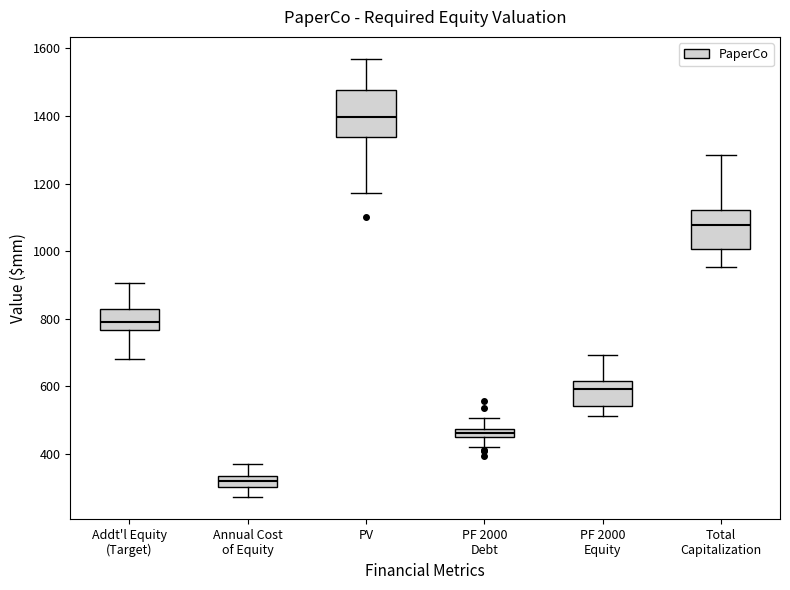

Which box's median line is the highest?

PV